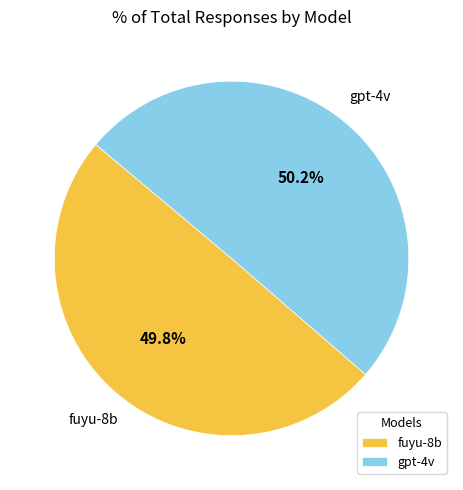

Is there any slice that represents more than half of the pie?

Yes